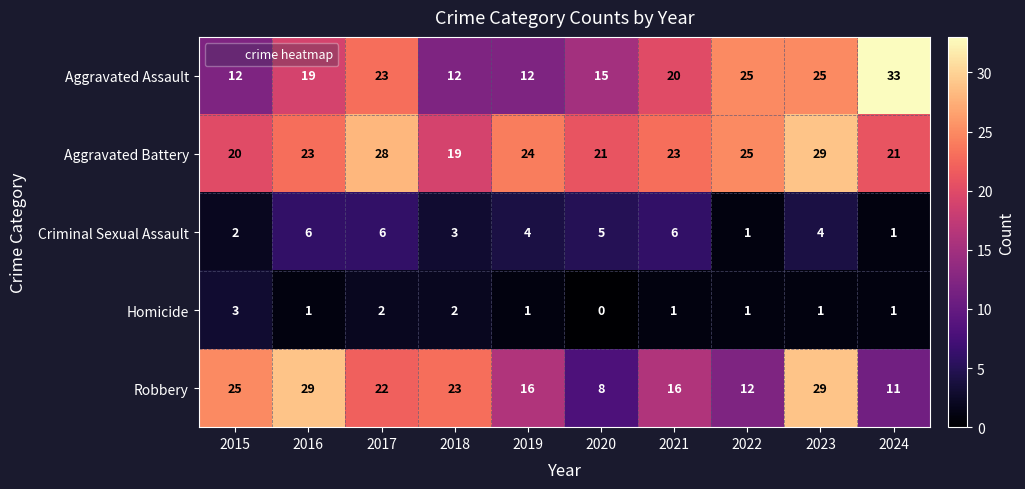

Where is Aggravated Battery nearest to the value 24?

2019